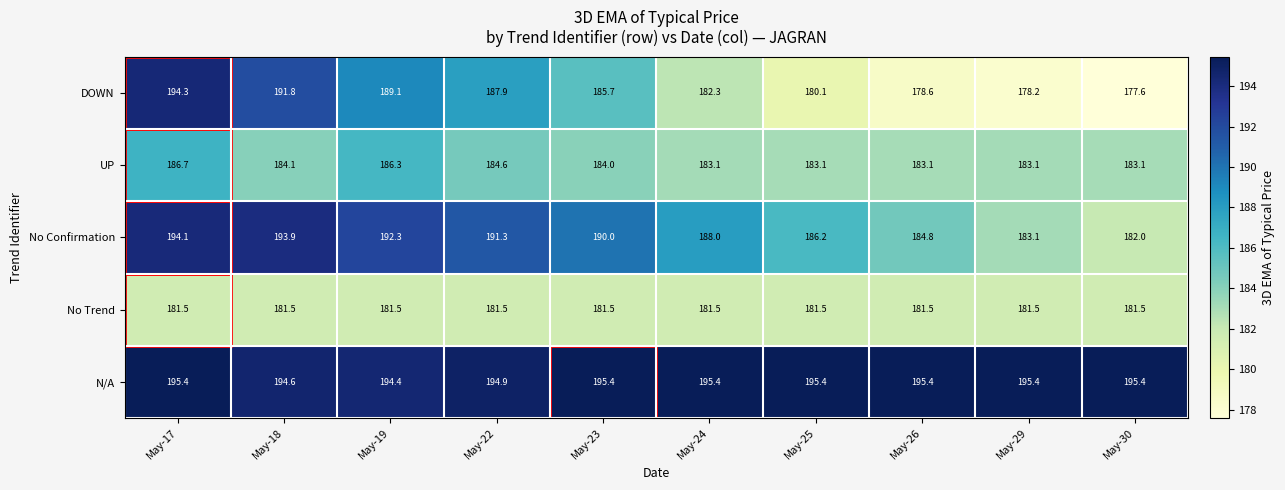

The value of N/A at May-19 is 194.4. True or false?

True